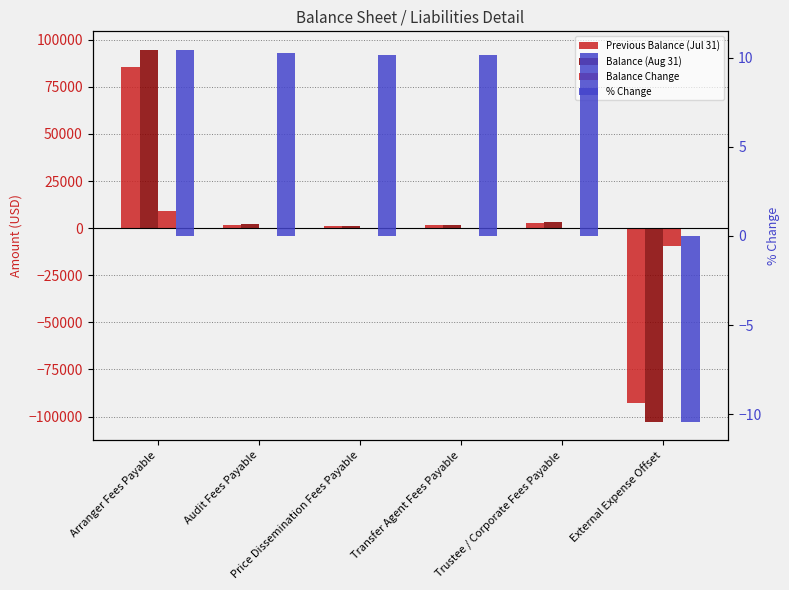

Read the Previous Balance (Jul 31) value at Audit Fees Payable.

1844.5